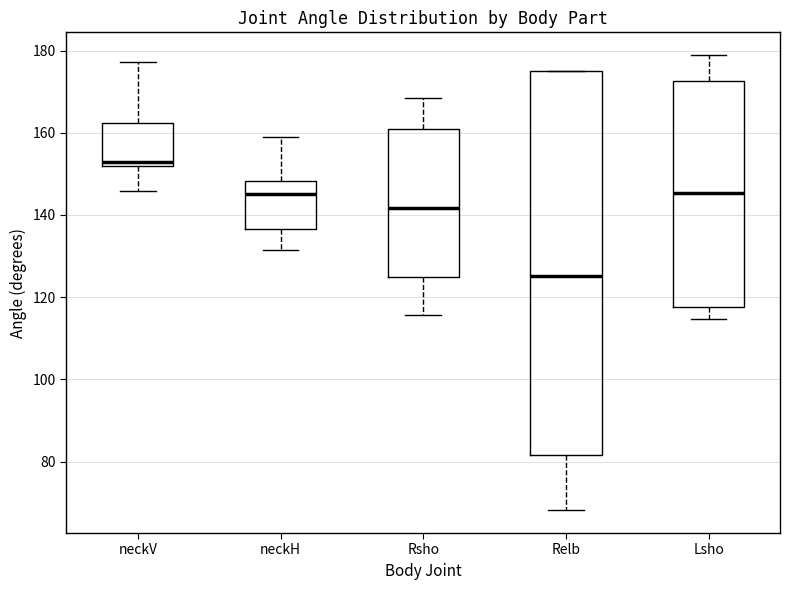

Where does the lower whisker of the box for Rsho end on the y-axis? The values are not printed on the chart, so give them approximately, as read against the axis.

116